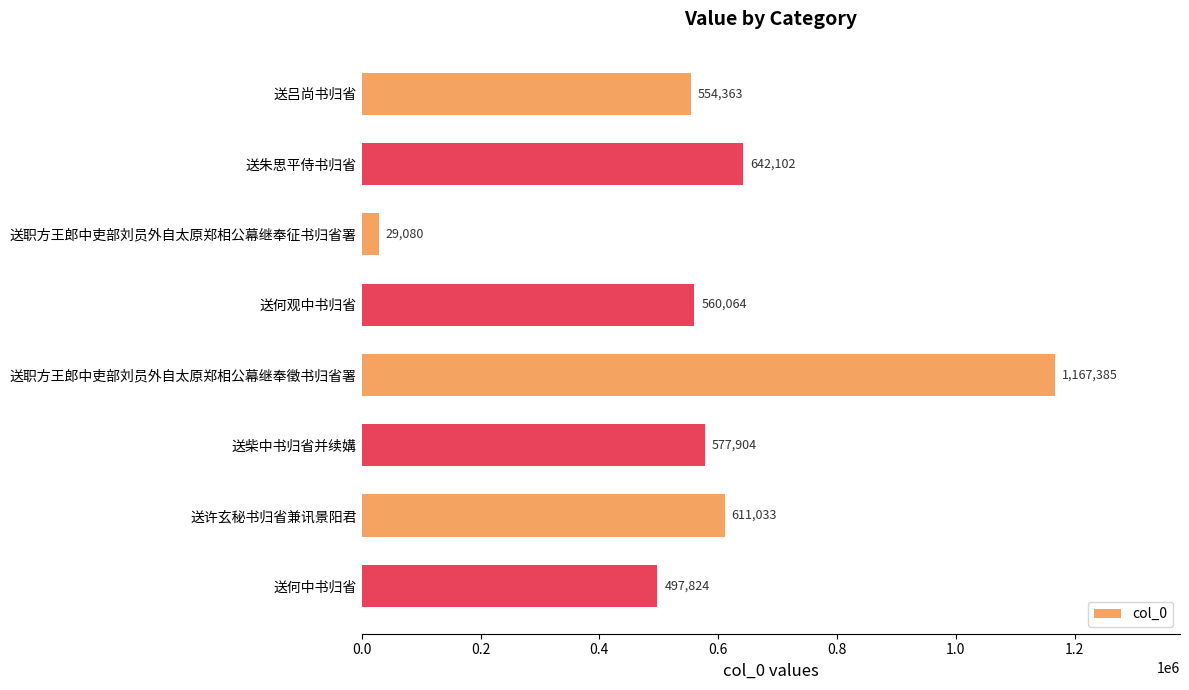

How many categories are shown in the chart?

8